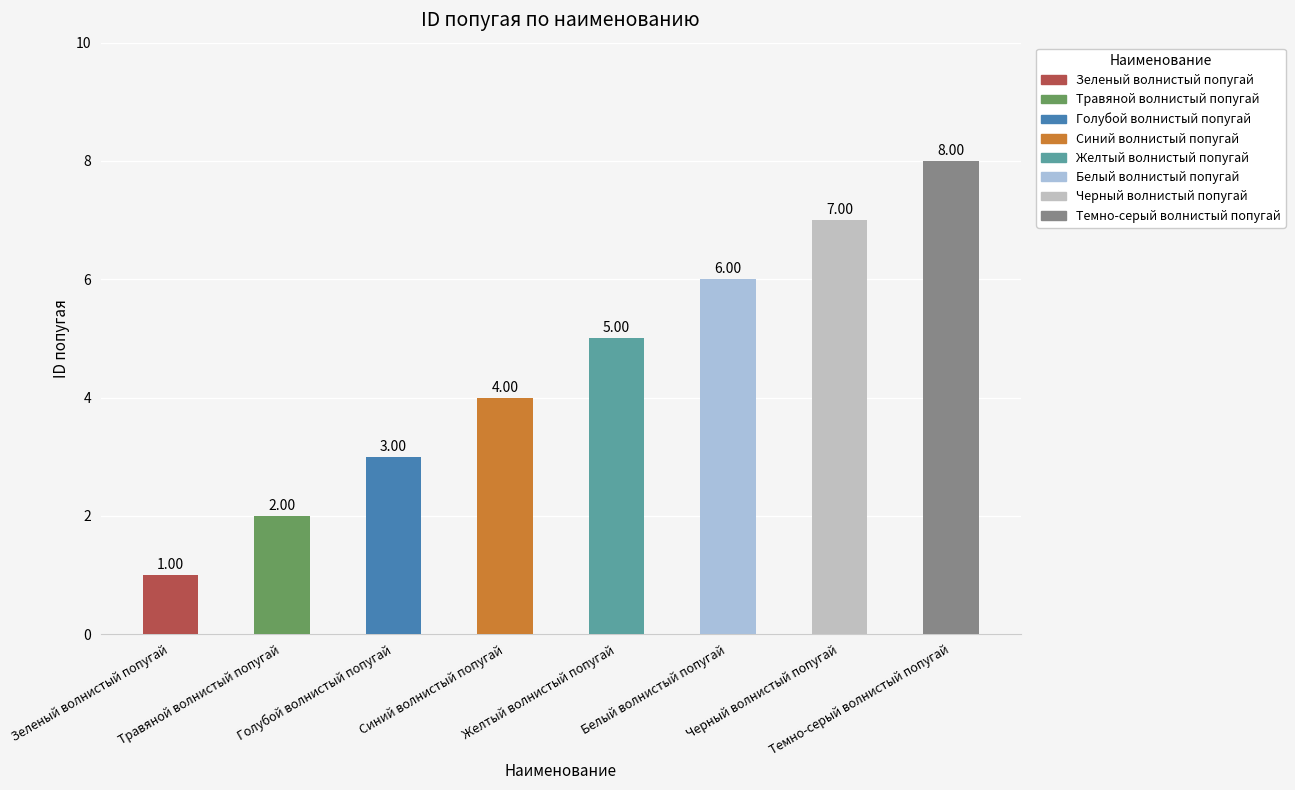

What is the sum of all values?

36